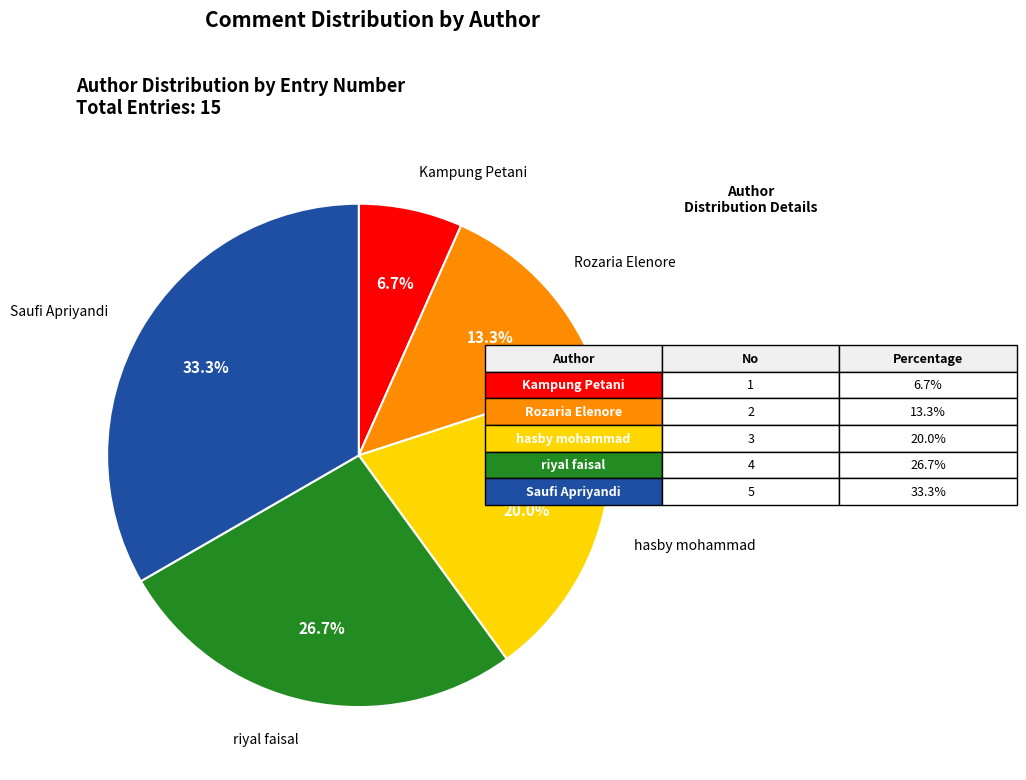

Is there any slice that represents more than half of the pie?

No